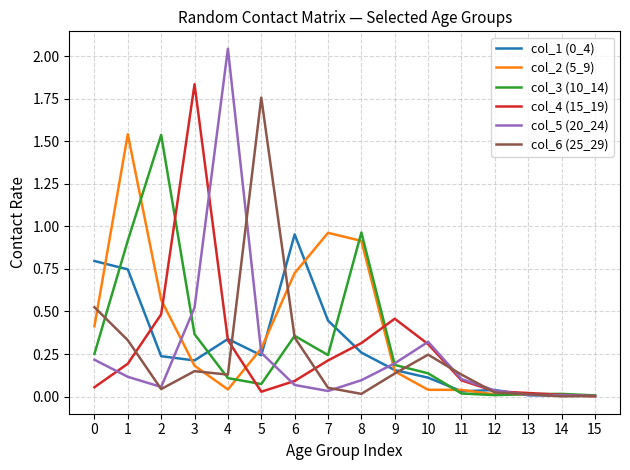

Which series has the widest spread of values?

col_5 (20_24)